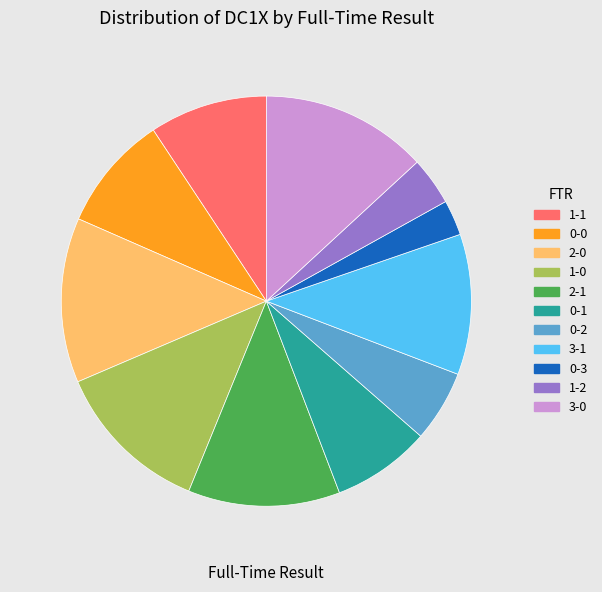

Which category has the smallest portion of the pie?

0-3